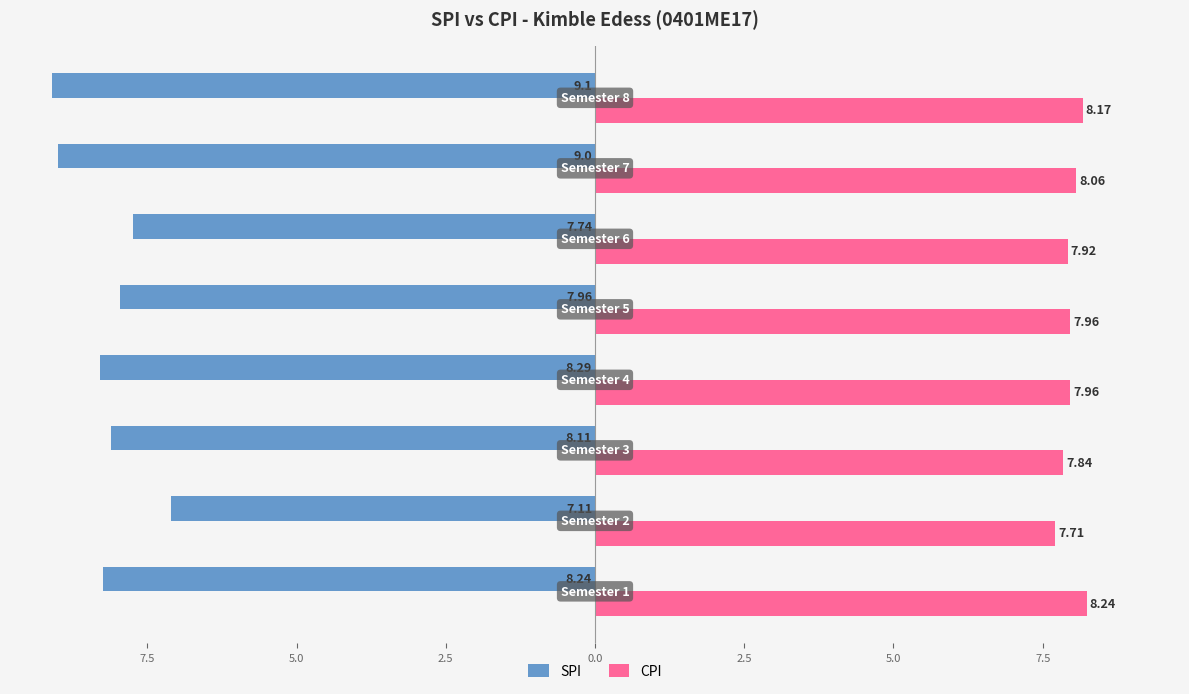

What are all the series names shown in the legend?

SPI, CPI